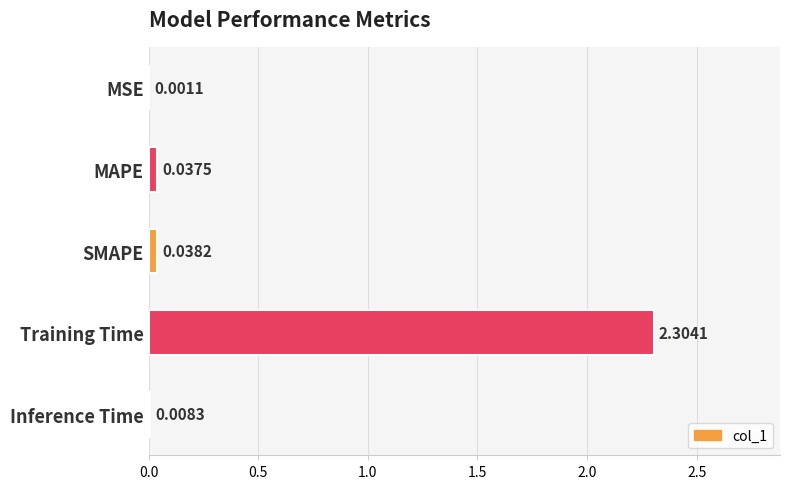

Which category has the highest value across all series?

Training Time